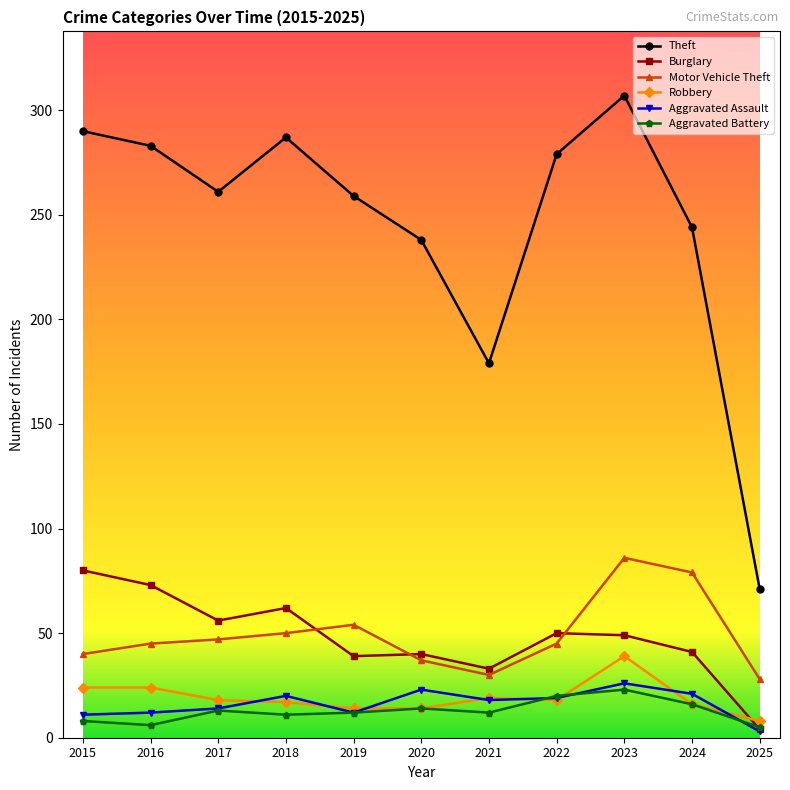

How many distinct data groups are displayed?

6